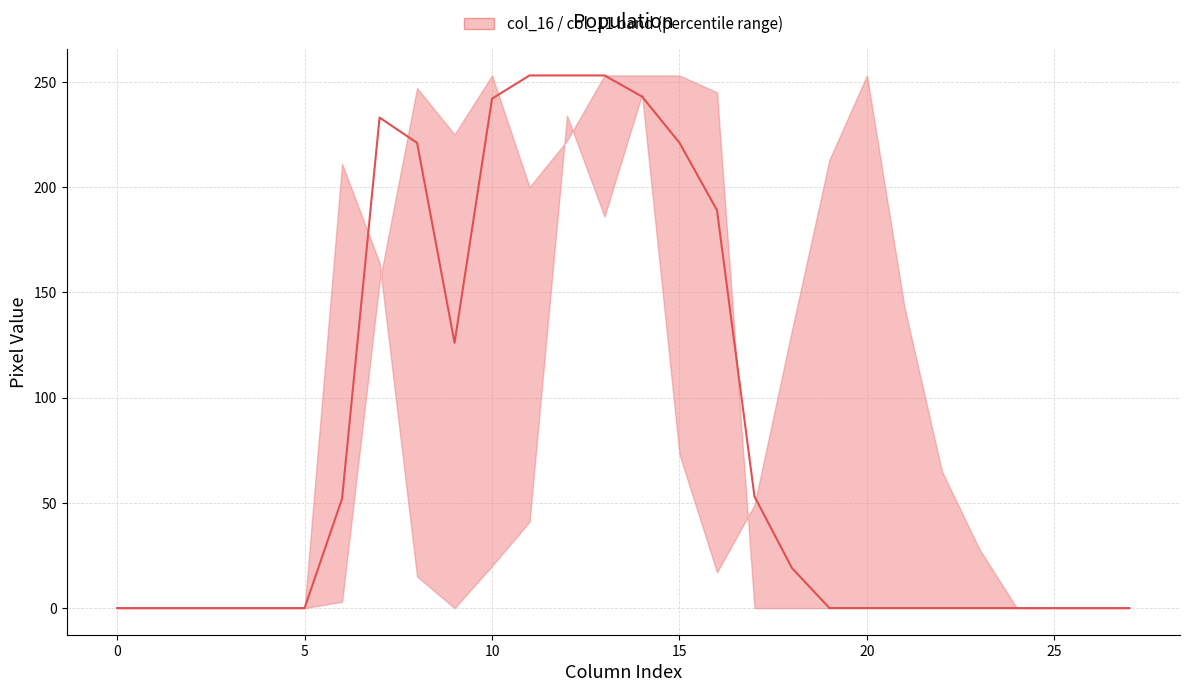

How many interior local valleys (lower than both neighbors) does the data have?

1